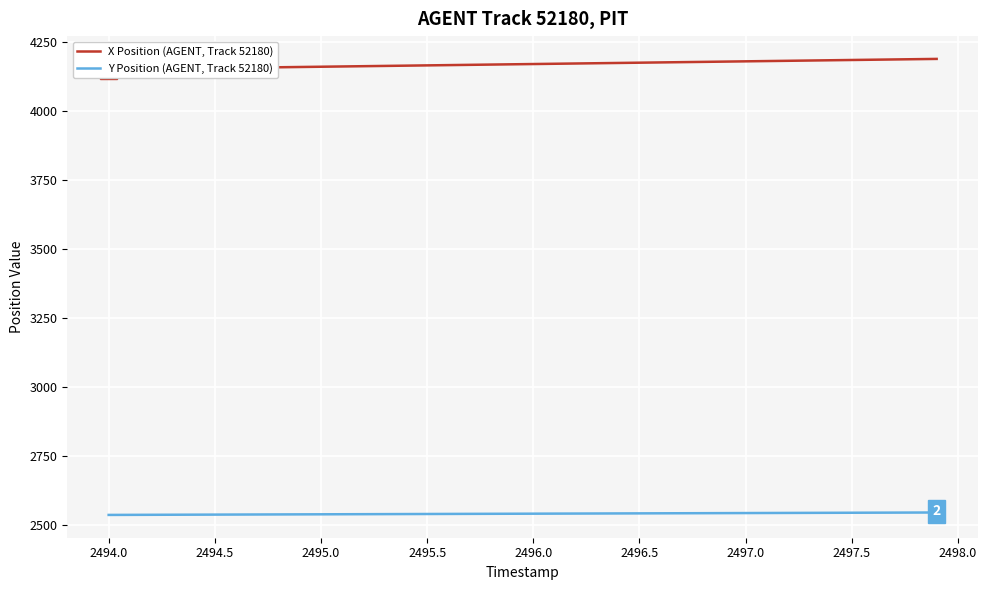

The value of Y Position (AGENT, Track 52180) at 2495.0 is 2539.6. True or false?

True